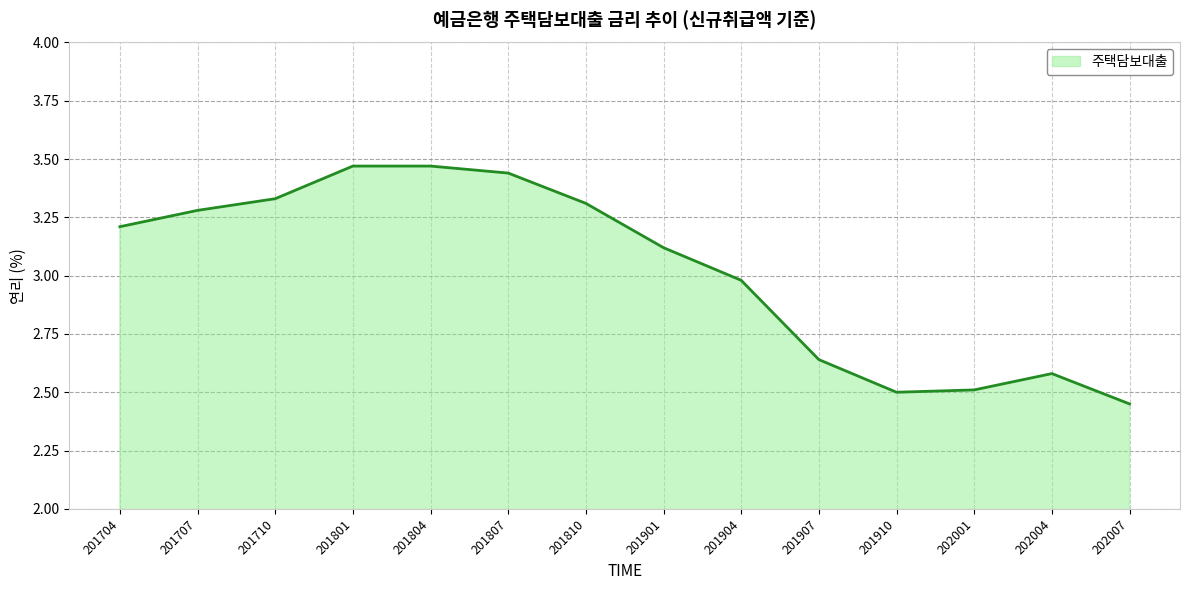

At which category does the chart reach its minimum across all series?

202007